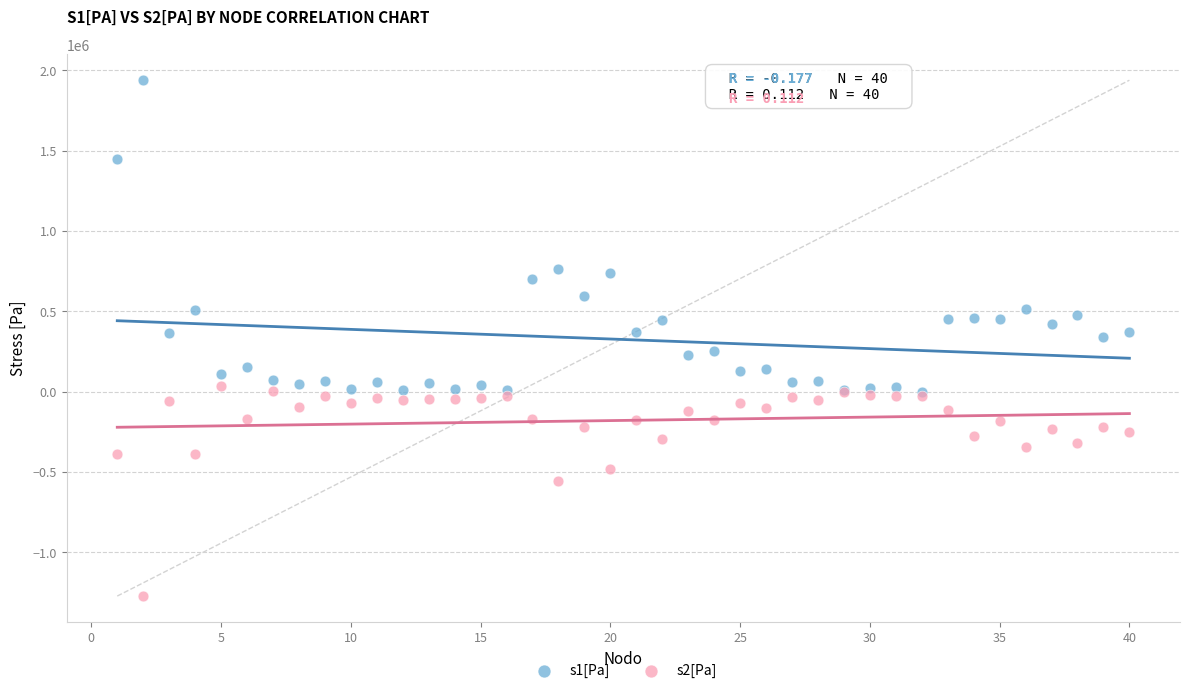

Which series has the largest Y range (max minus min)?

s1[Pa]